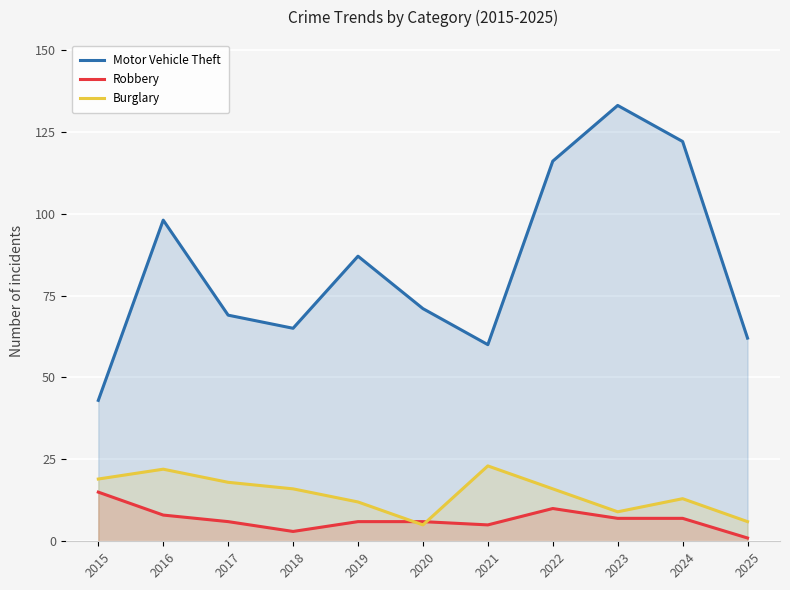

List the labels in order of Robbery value, largest first.

2015, 2022, 2016, 2023, 2024, 2017, 2019, 2020, 2021, 2018, 2025